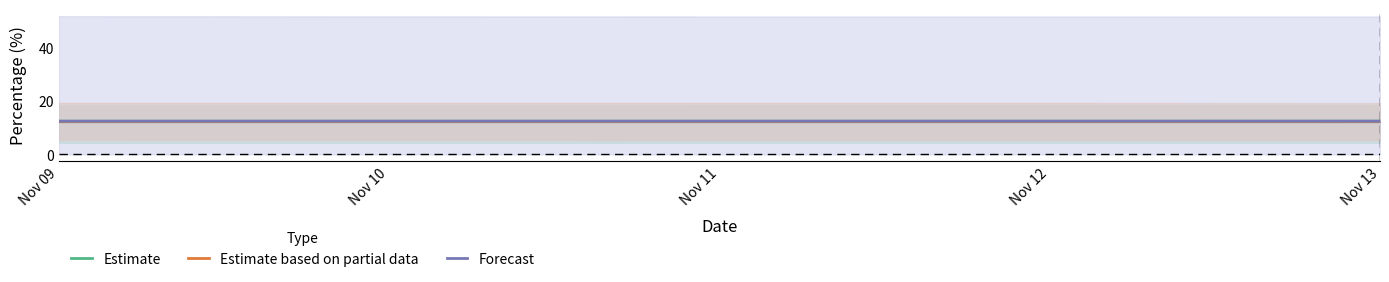

At which label does Forecast reach its peak?

Nov 11